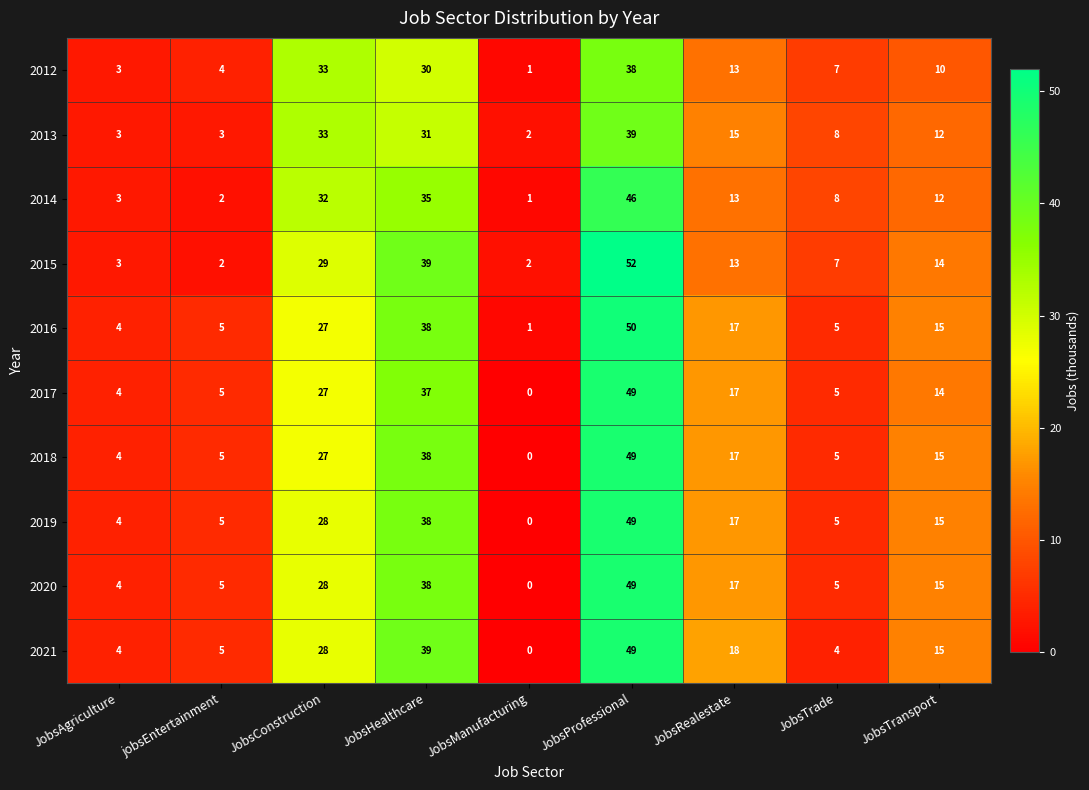

At which category is the sum across all series the highest?

JobsProfessional